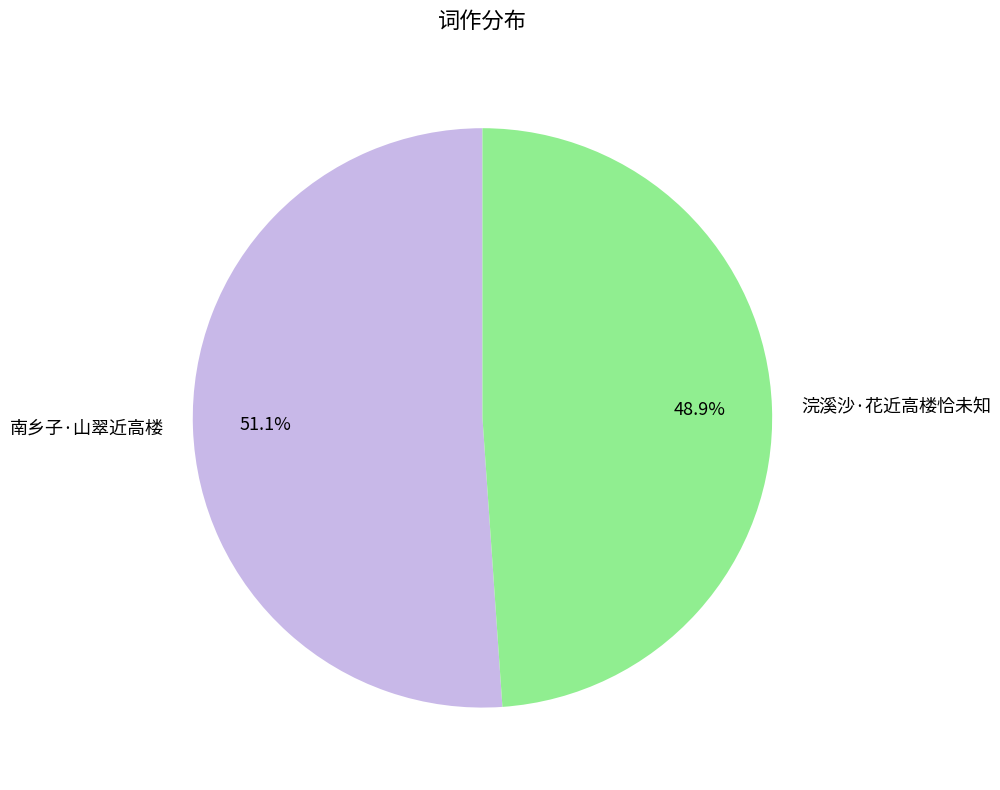

Count the number of slices in the pie.

2